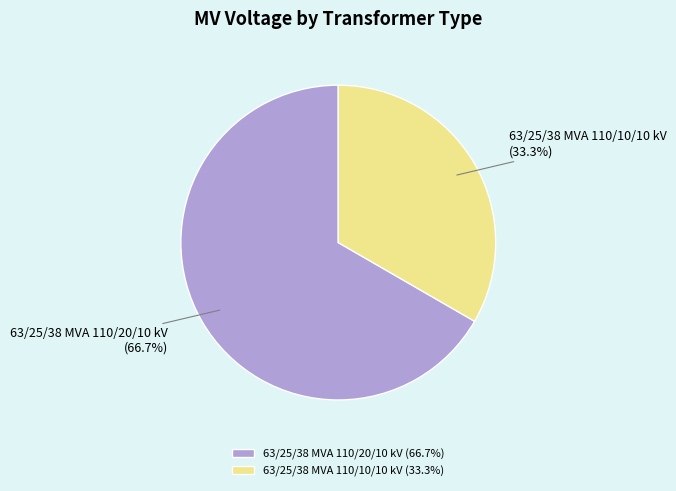

Between 63/25/38 MVA 110/20/10 kV and 63/25/38 MVA 110/10/10 kV, which is larger?

63/25/38 MVA 110/20/10 kV